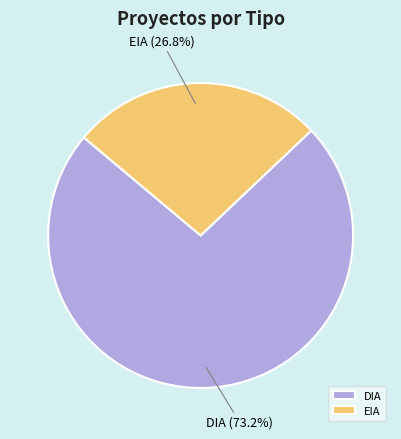

Count the number of slices in the pie.

2